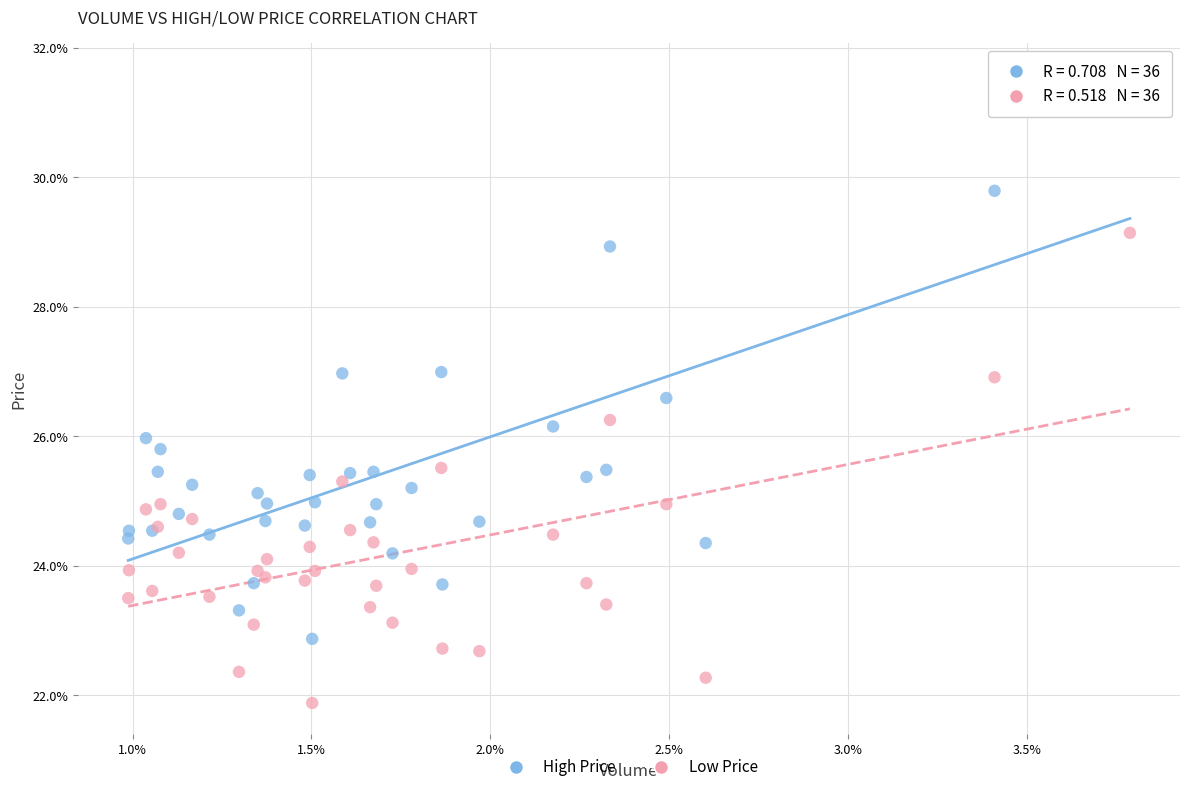

Which series has the widest spread of Y values?

High Price